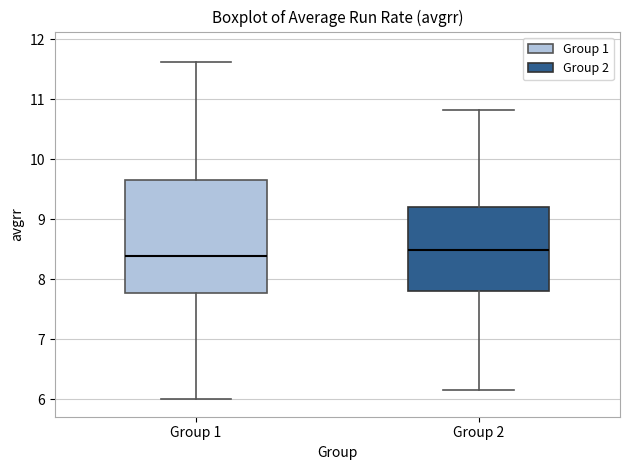

Which box is the tallest, from its lower edge to its upper edge?

Group 1